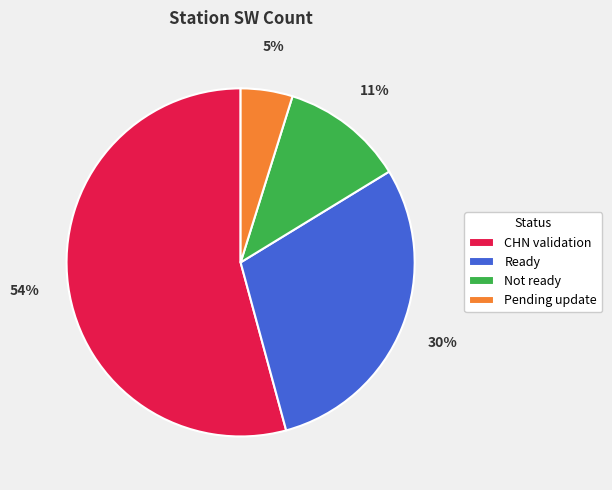

To the nearest percent, what is the average slice percentage?

25%